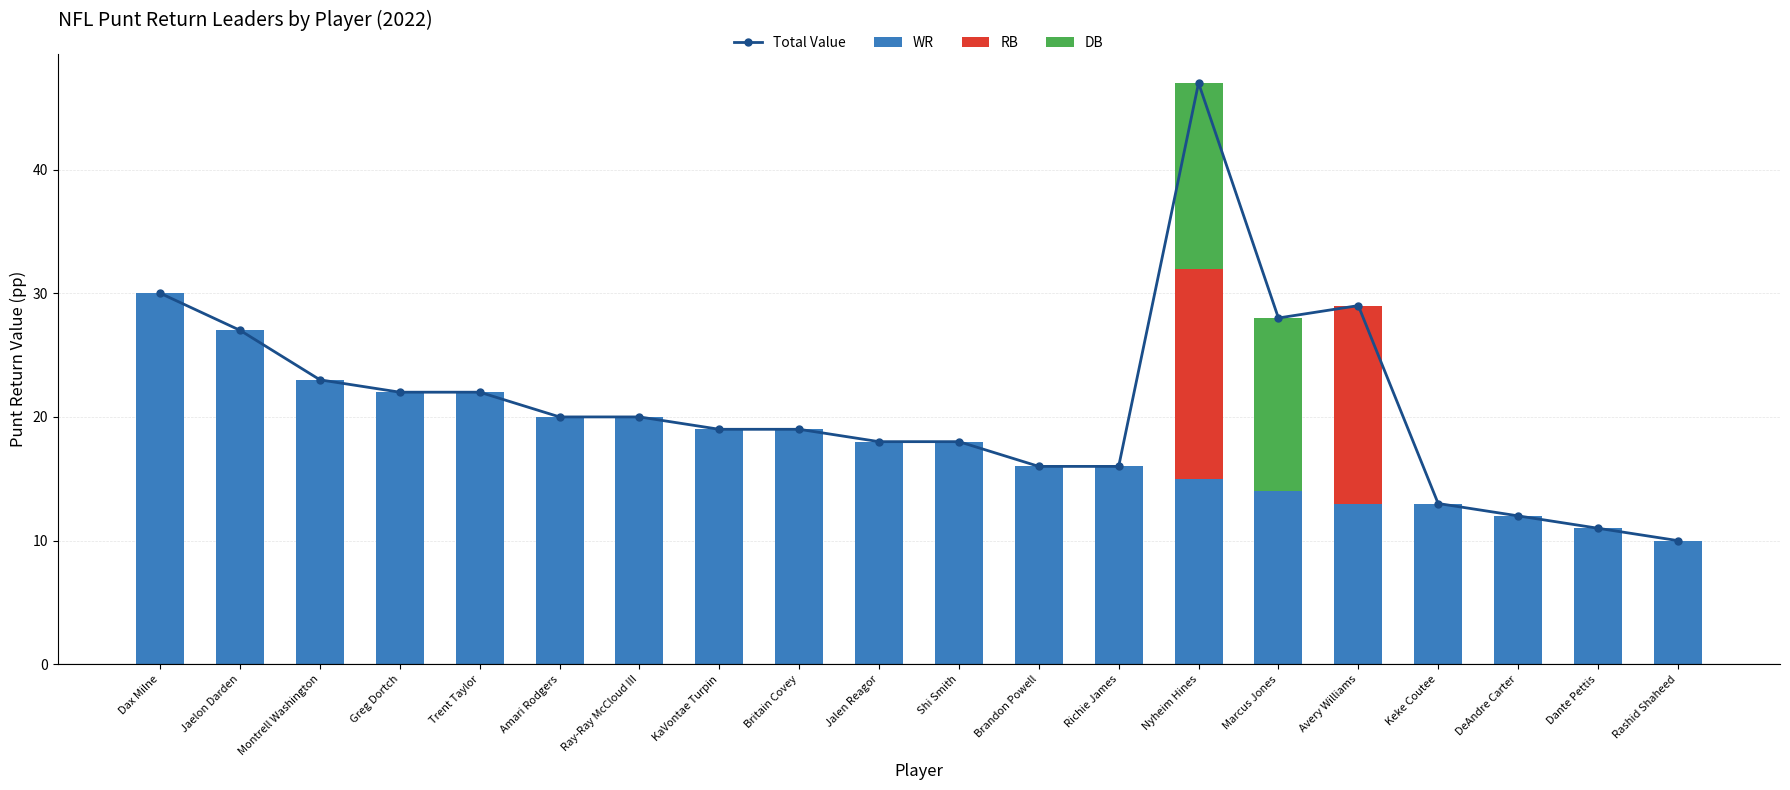

Which has a higher value, Marcus Jones or Greg Dortch?

Marcus Jones